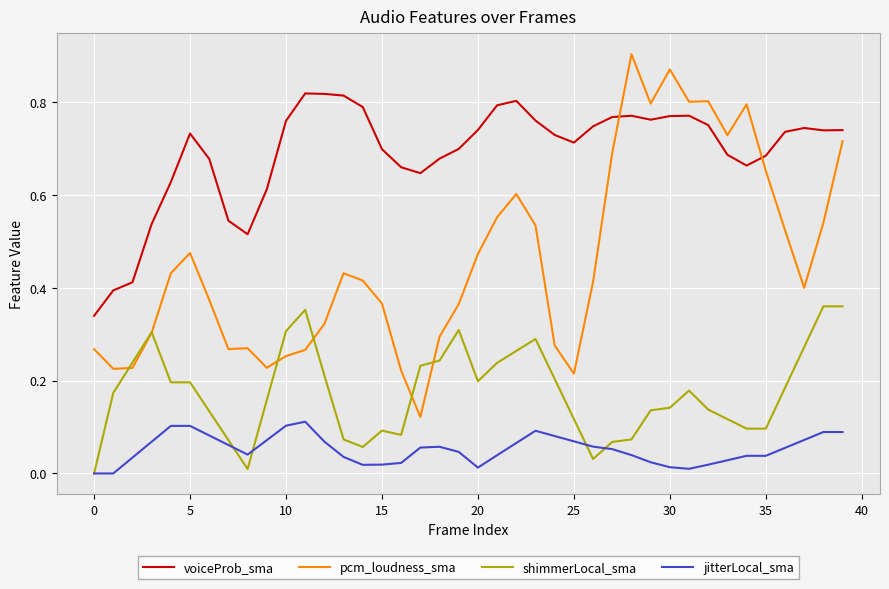

List the series in order of their overall mean, highest first.

voiceProb_sma, pcm_loudness_sma, shimmerLocal_sma, jitterLocal_sma